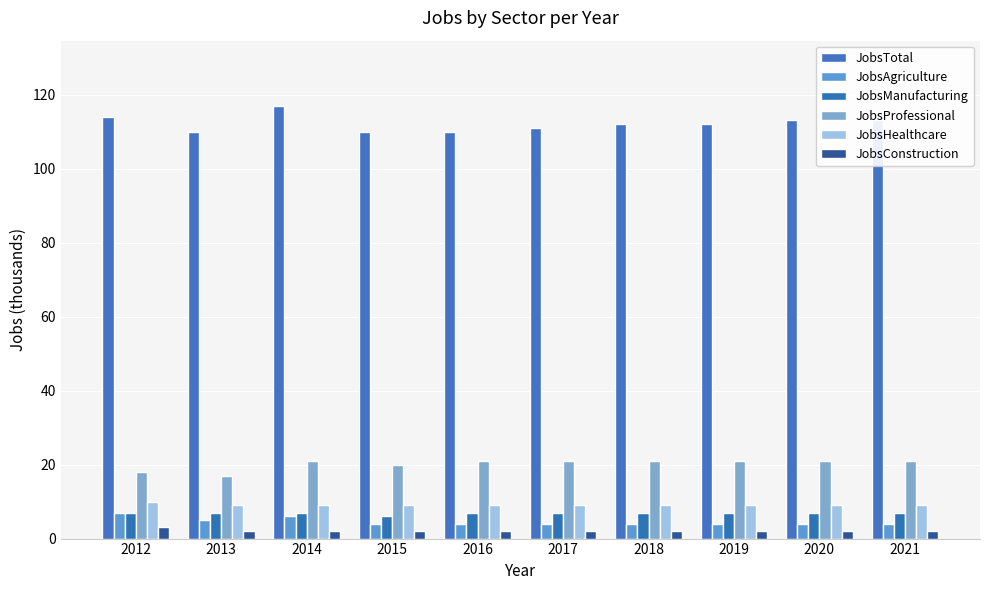

At which category is the sum across all series the highest?

2014